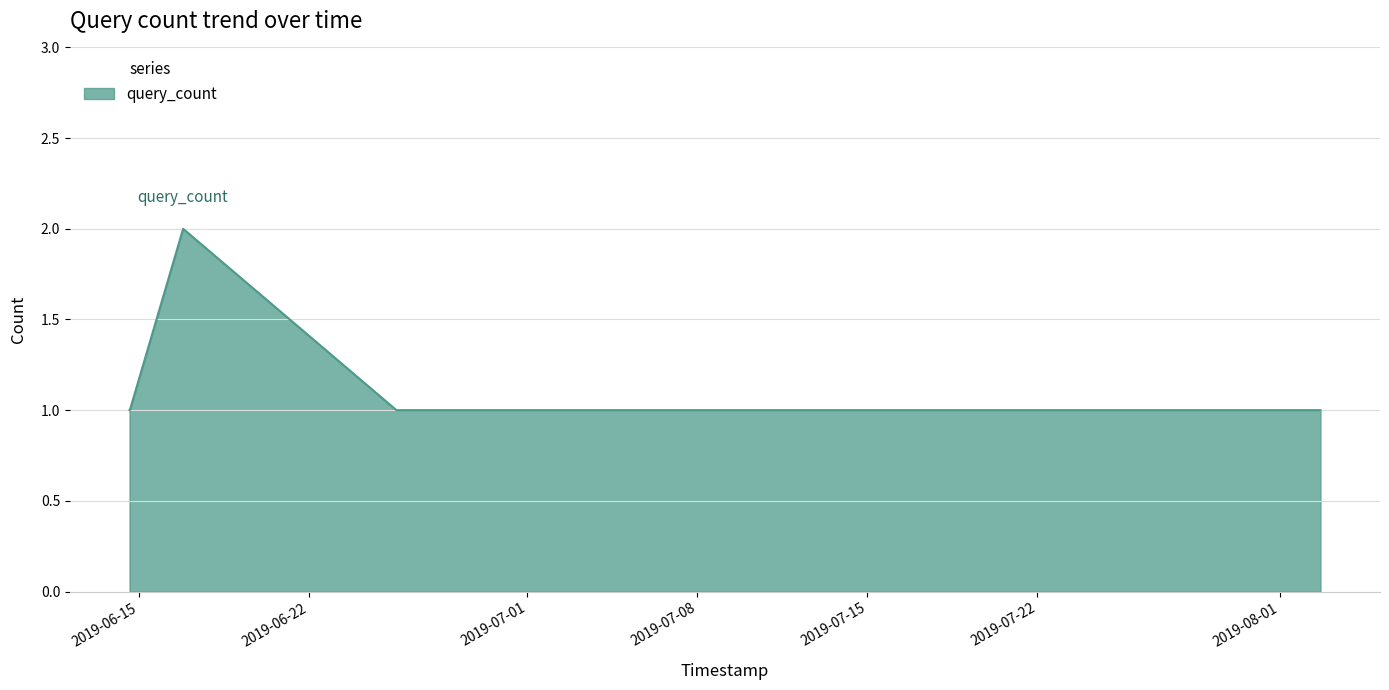

How many lines are shown in the chart?

1